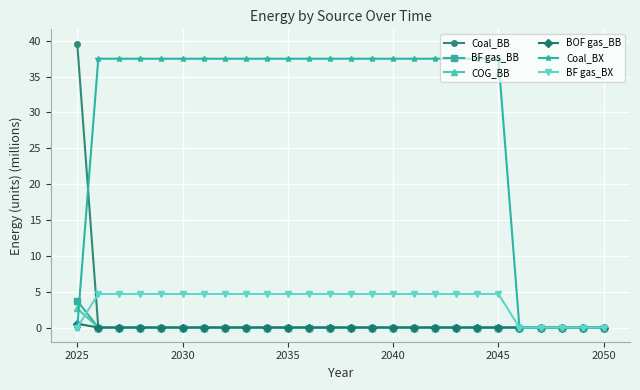

What is the greatest value displayed?

39.6